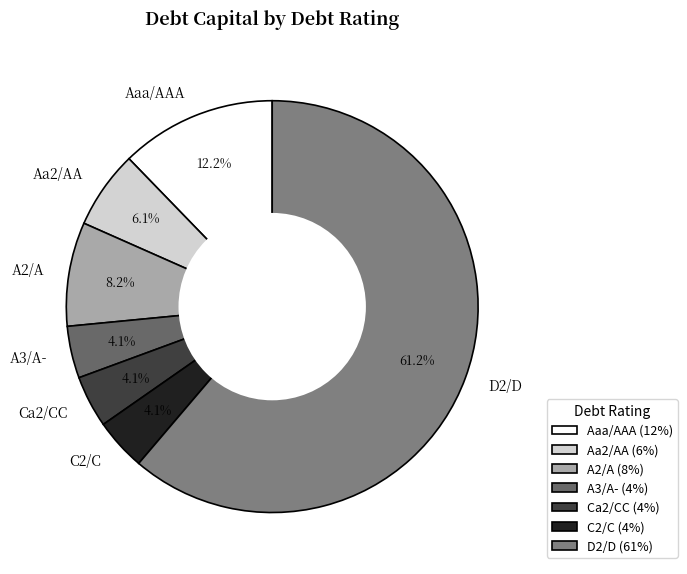

Is it true that A2/A is 8% of the pie?

True